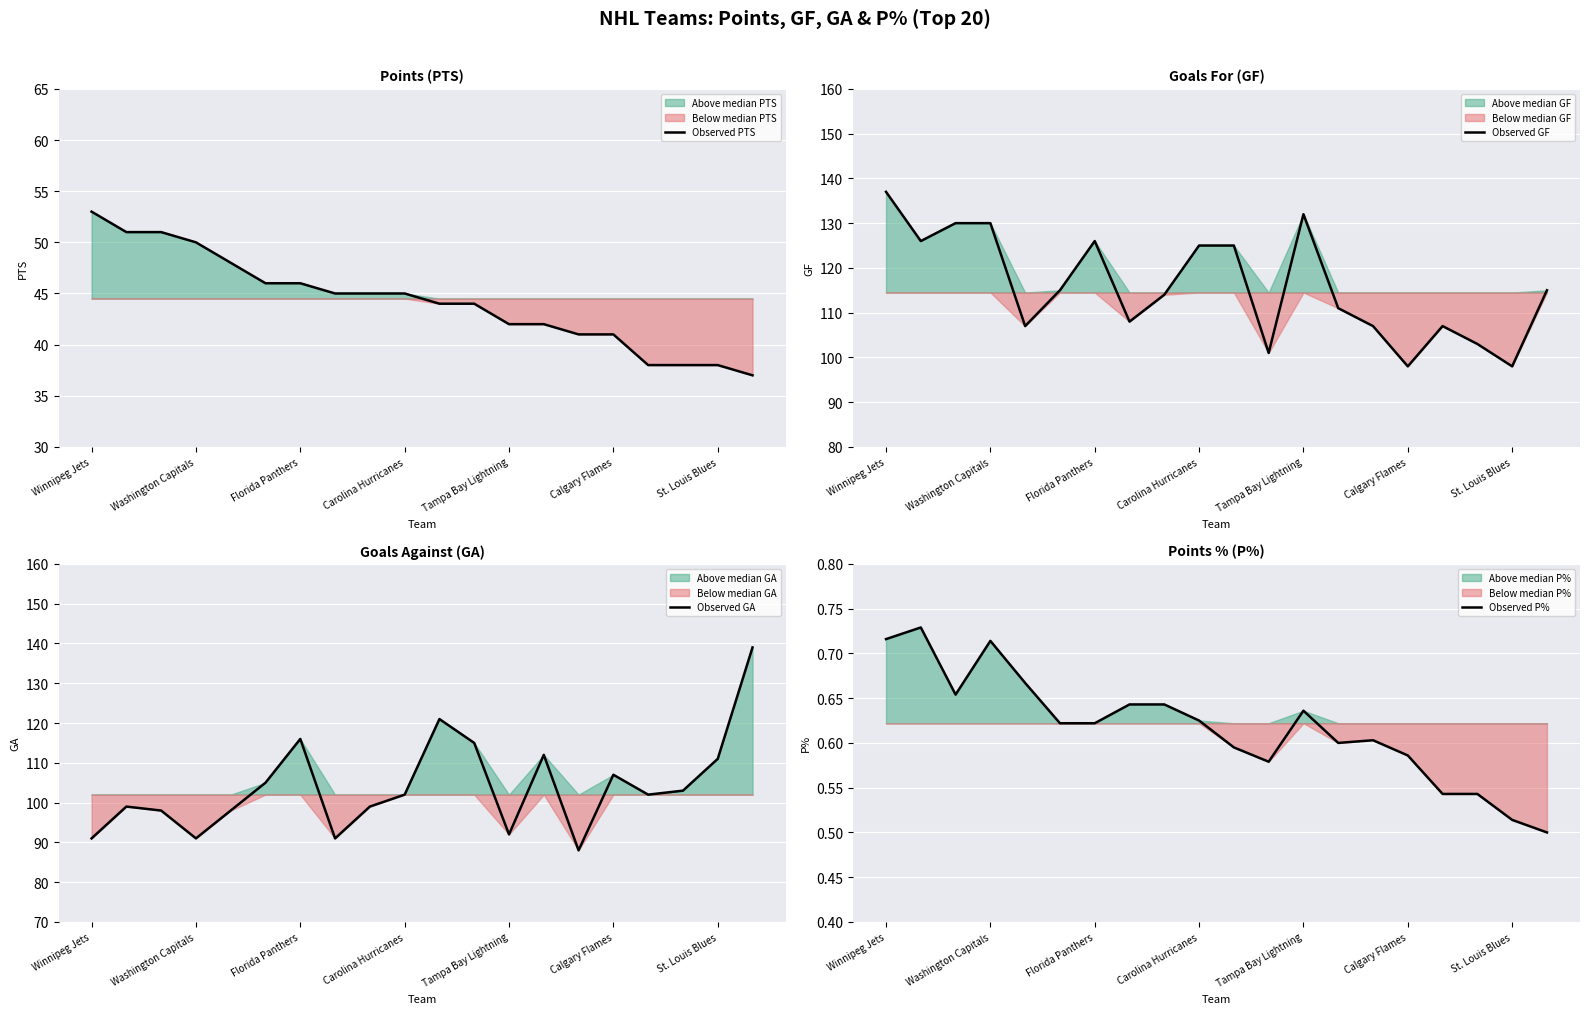

Is this an area chart (filled region under the line)?

No